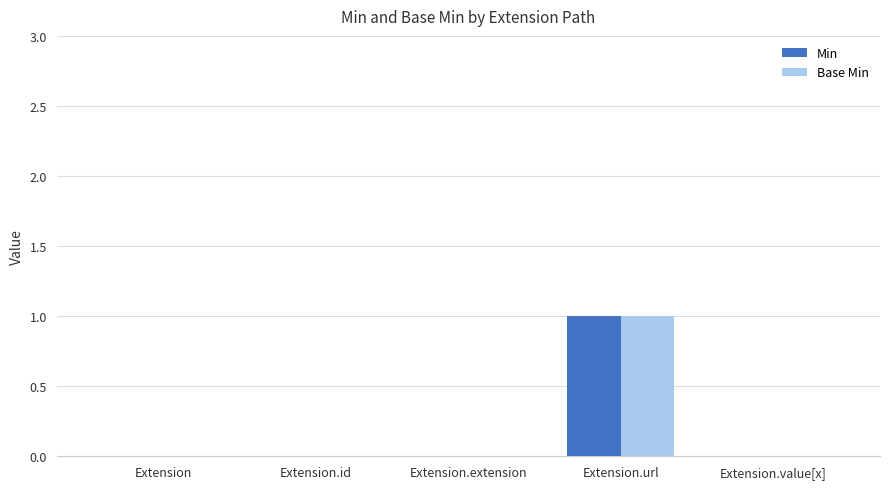

Reading right to left, what are all the values shown in this chart?

Min: 0	1	0	0	0
Base Min: 0	1	0	0	0